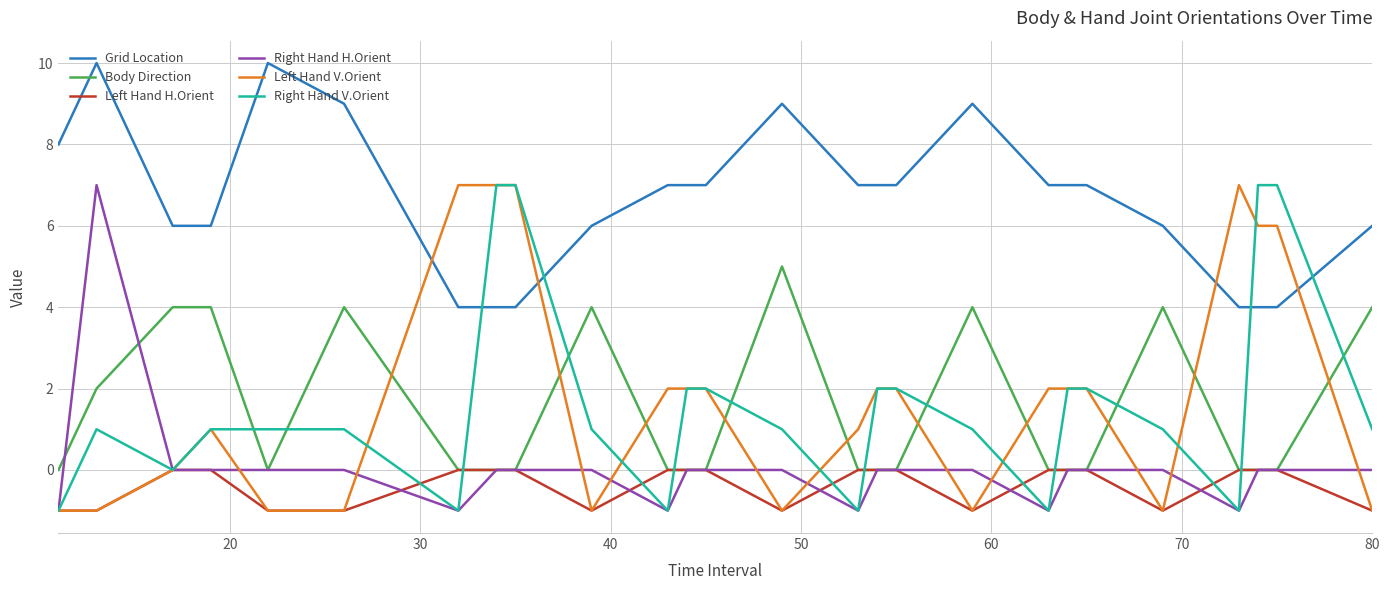

How many times do Right Hand V.Orient and Body Direction cross each other?

12